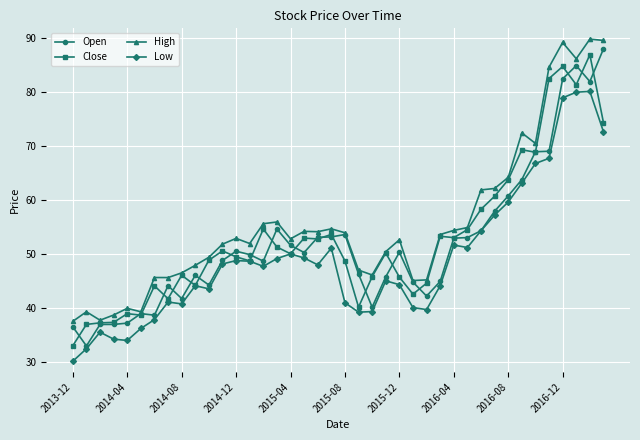

What are all the series names shown in the legend?

Open, Close, High, Low